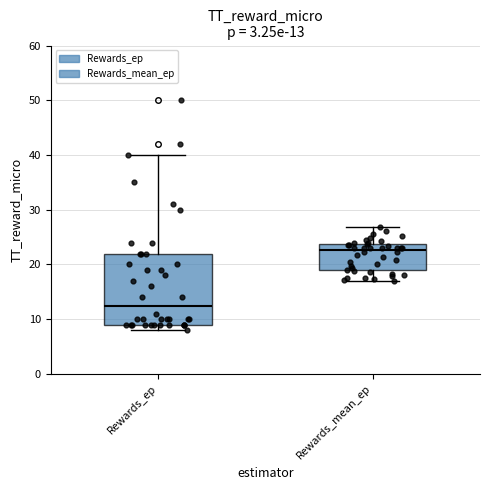

Comparing the boxes themselves (not the whiskers), which one is the tallest?

Rewards_ep